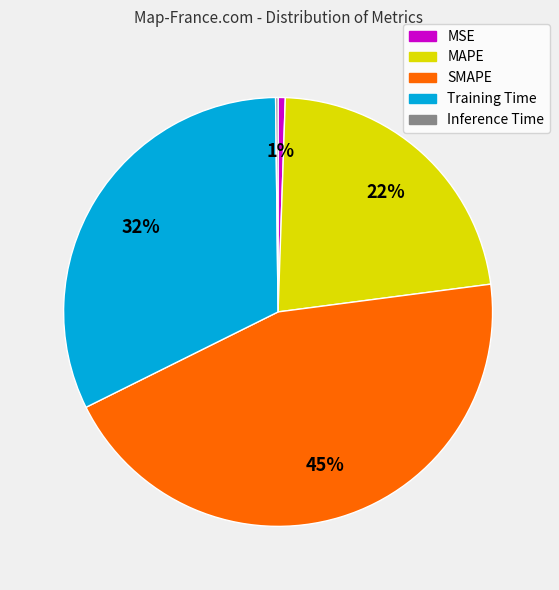

Is the sum of Training Time and SMAPE greater than half?

Yes